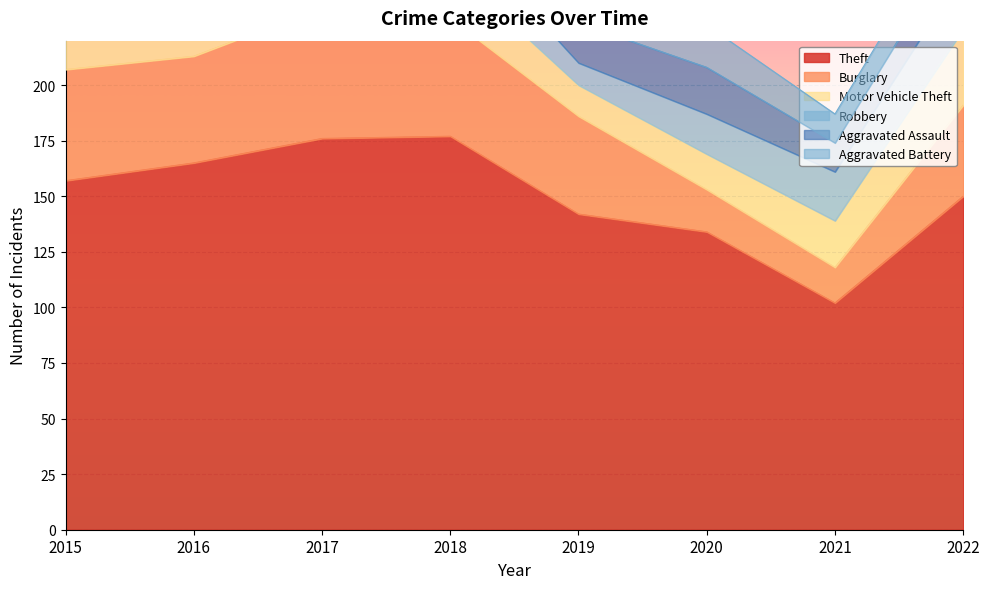

Rank the categories by Theft value from lowest to highest.

2021, 2020, 2019, 2022, 2015, 2016, 2017, 2018